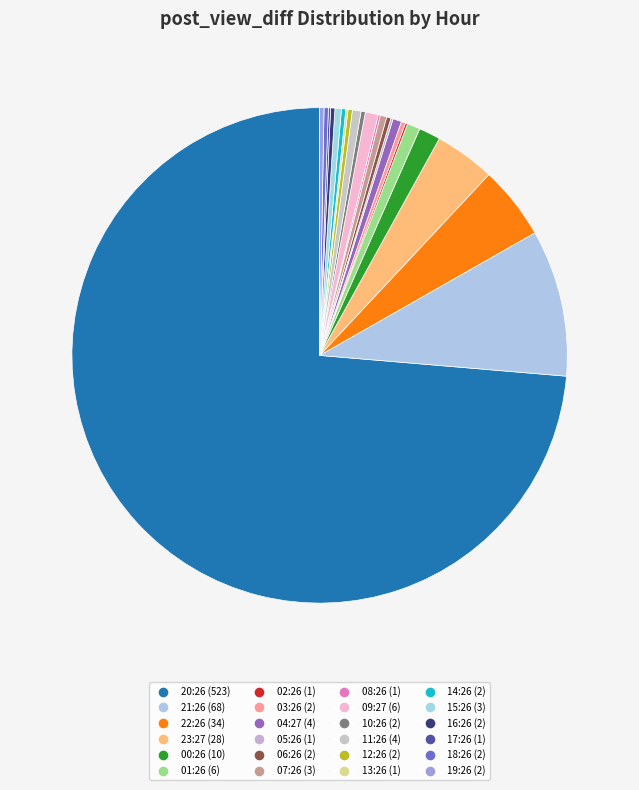

What is the majority slice?

20:26